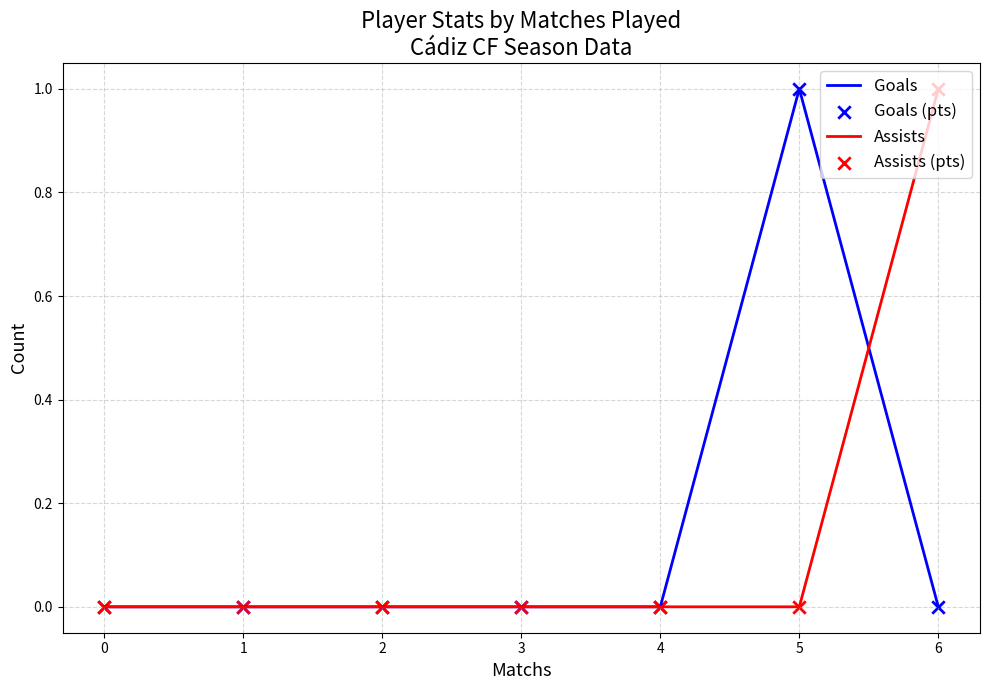

Which series changed the most between 4 and 5?

Goals